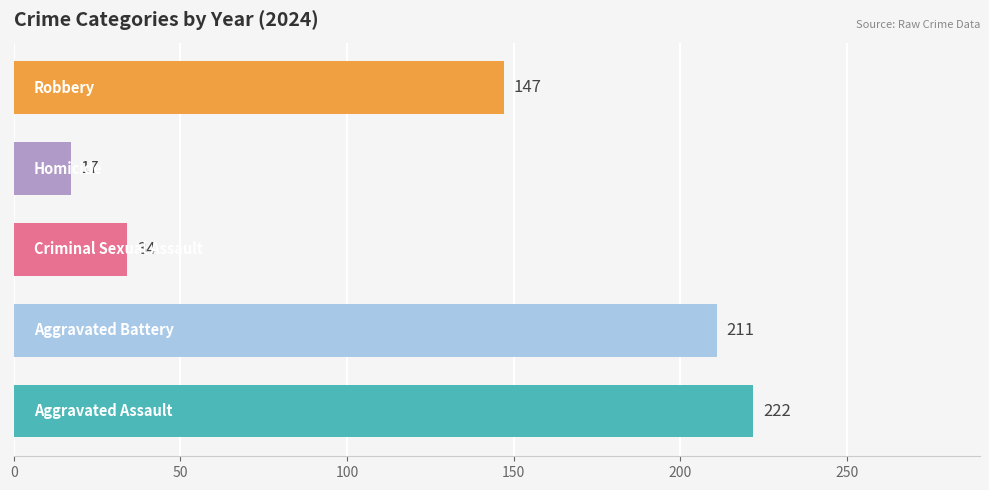

What is the smallest value displayed?

17